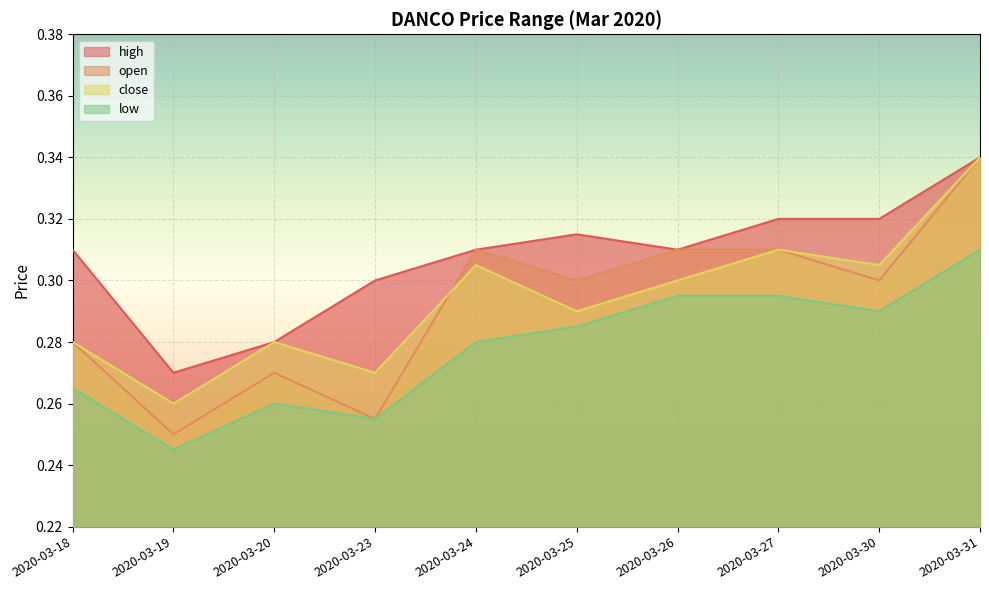

True or false: open has more than 1 points higher than both neighbors.

True